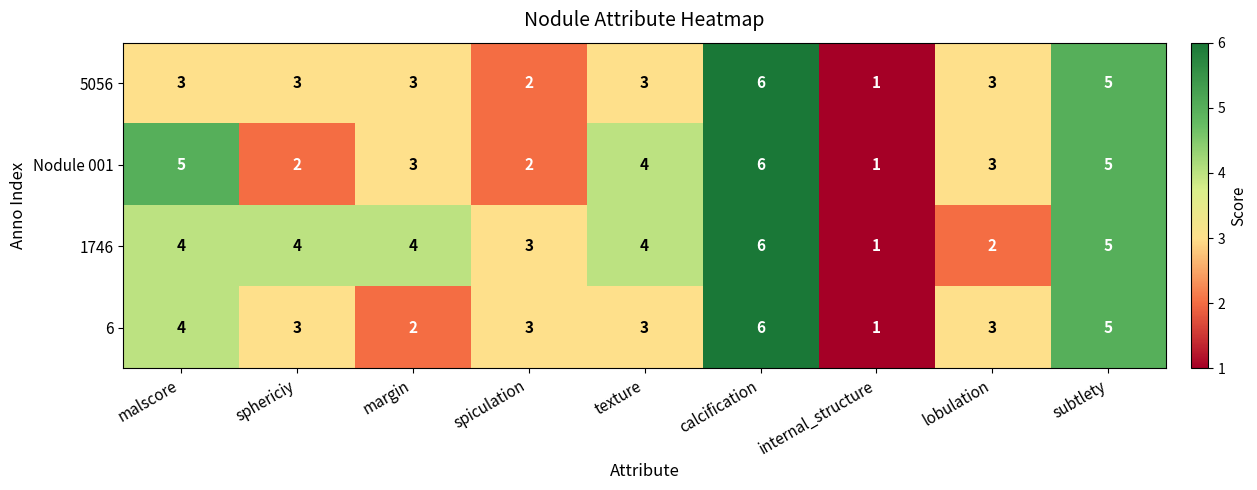

What is the maximum value for 5056?

6